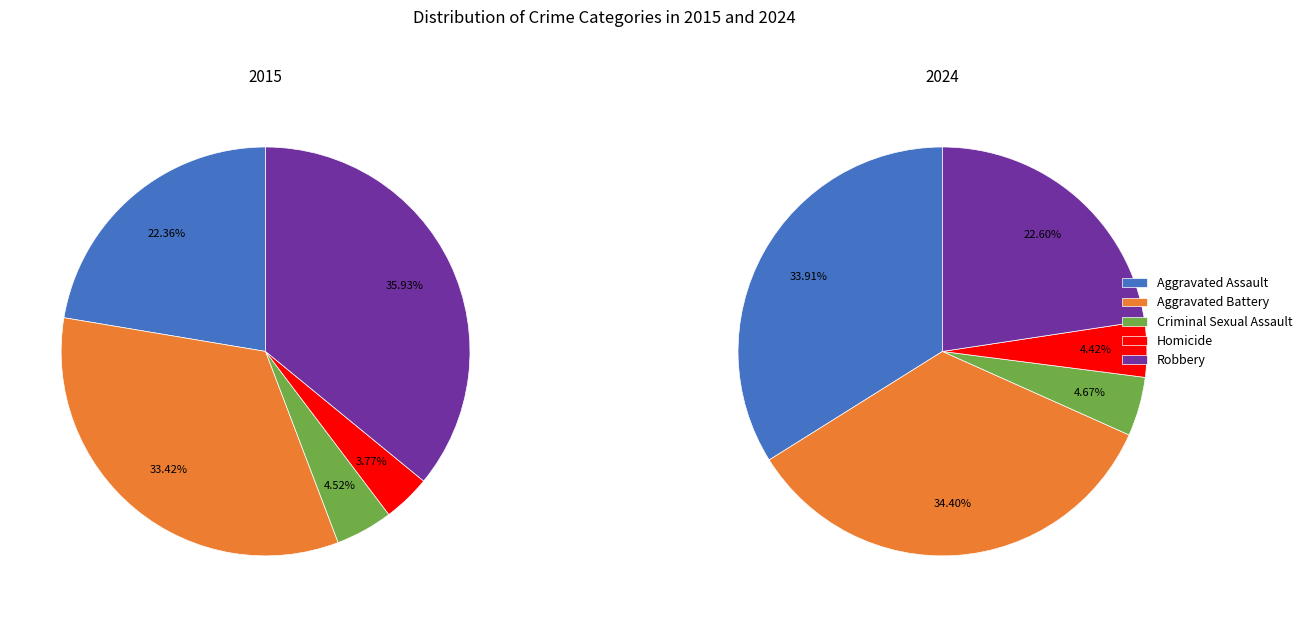

At Criminal Sexual Assault, list the series in order from smallest to largest.

values_2015, values_2024